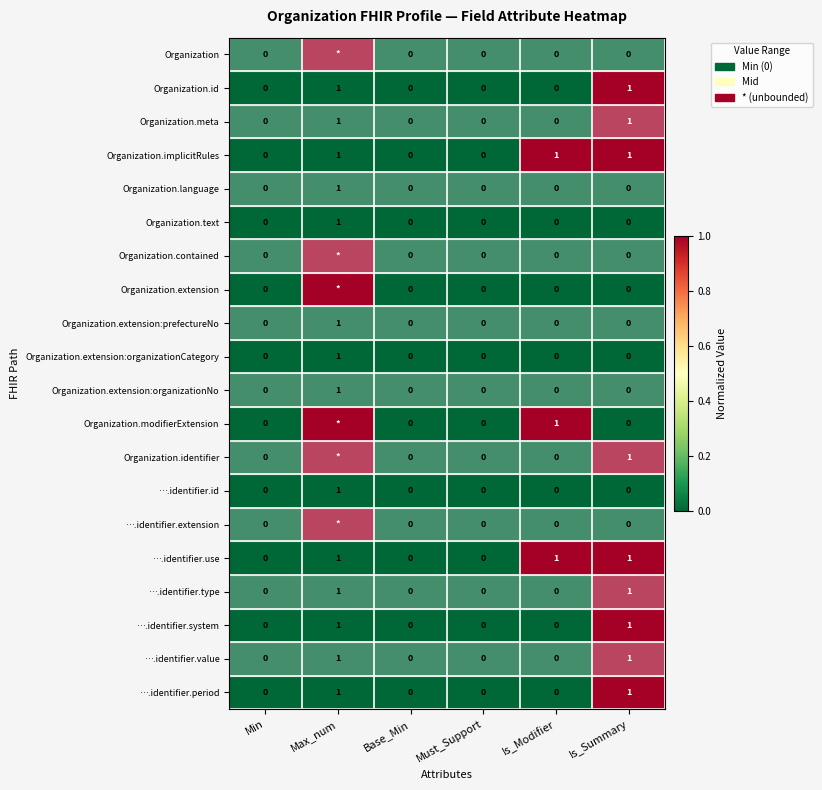

The value of Organization.meta at Must_Support is 1. True or false?

False